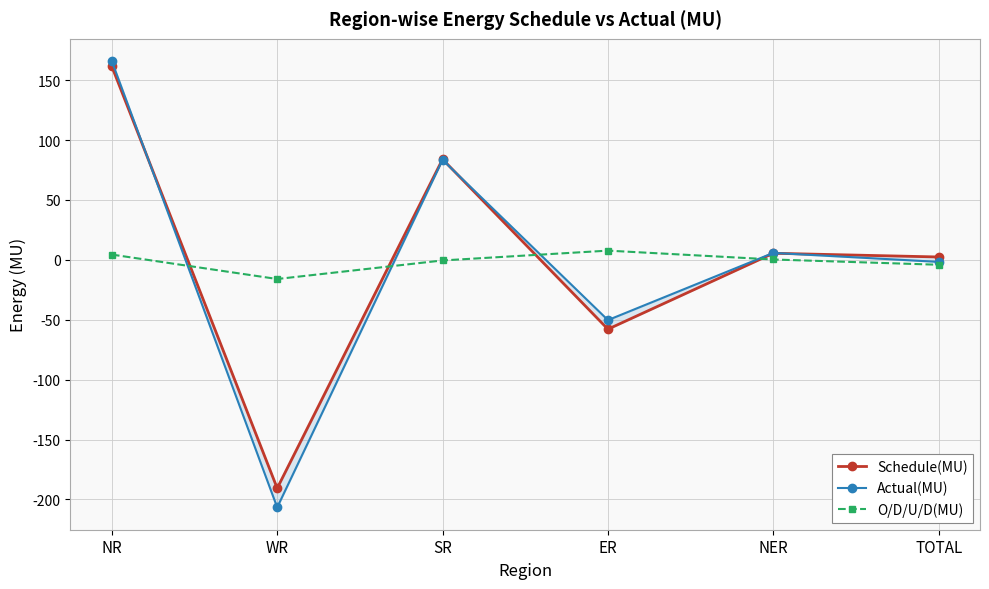

What is the approximate value of Actual(MU) at TOTAL?

-1.7